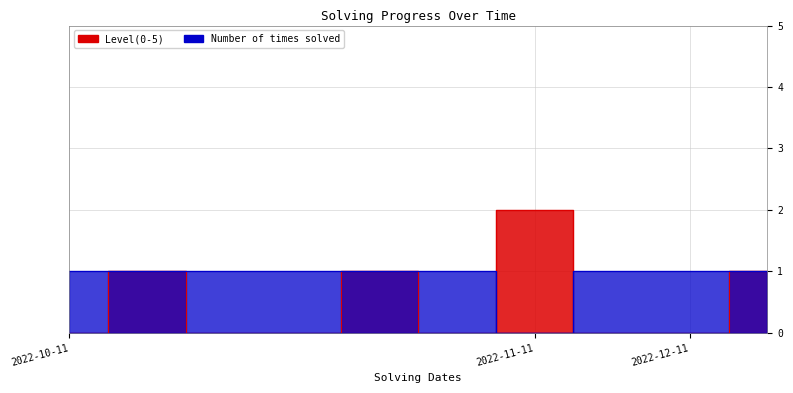

What is the maximum value shown in the chart?

2